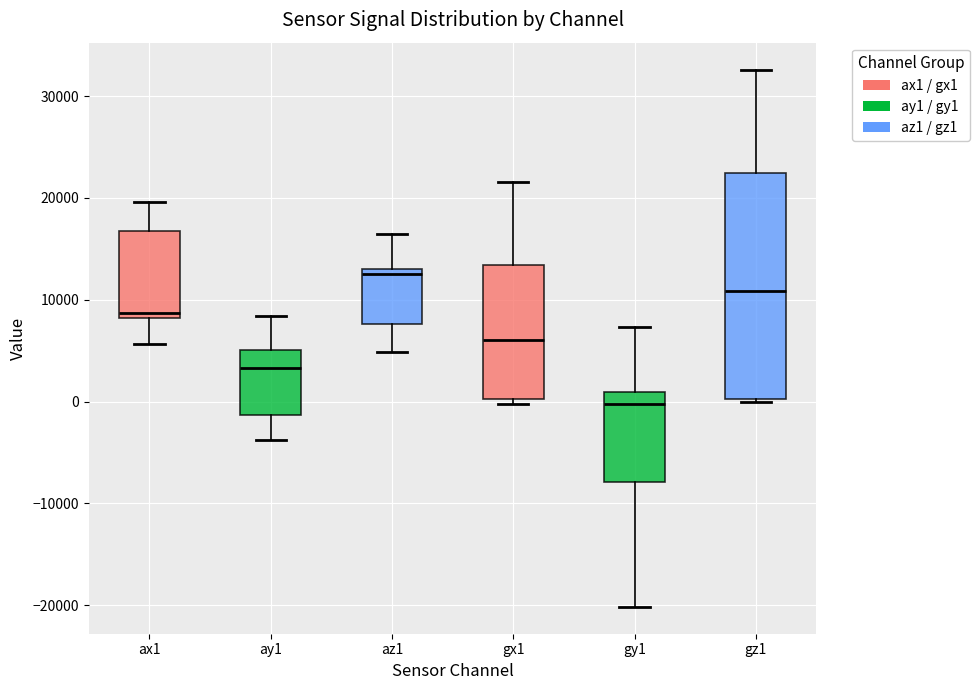

Which box's median line is the lowest?

gy1